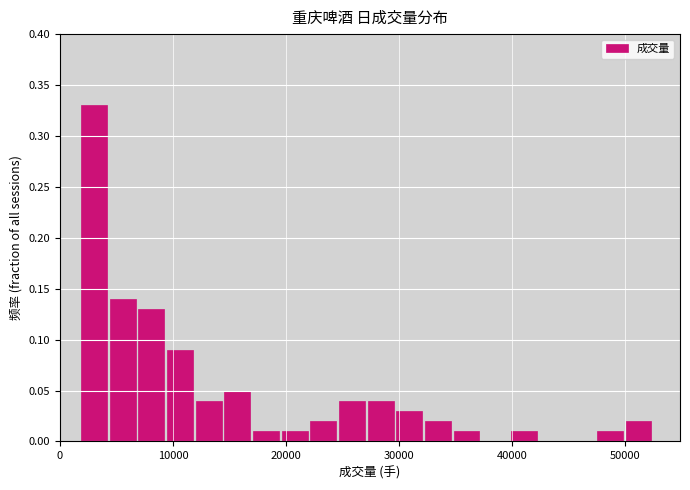

Read against the x-axis, roughly where is the centre of the tallest bar?

3000